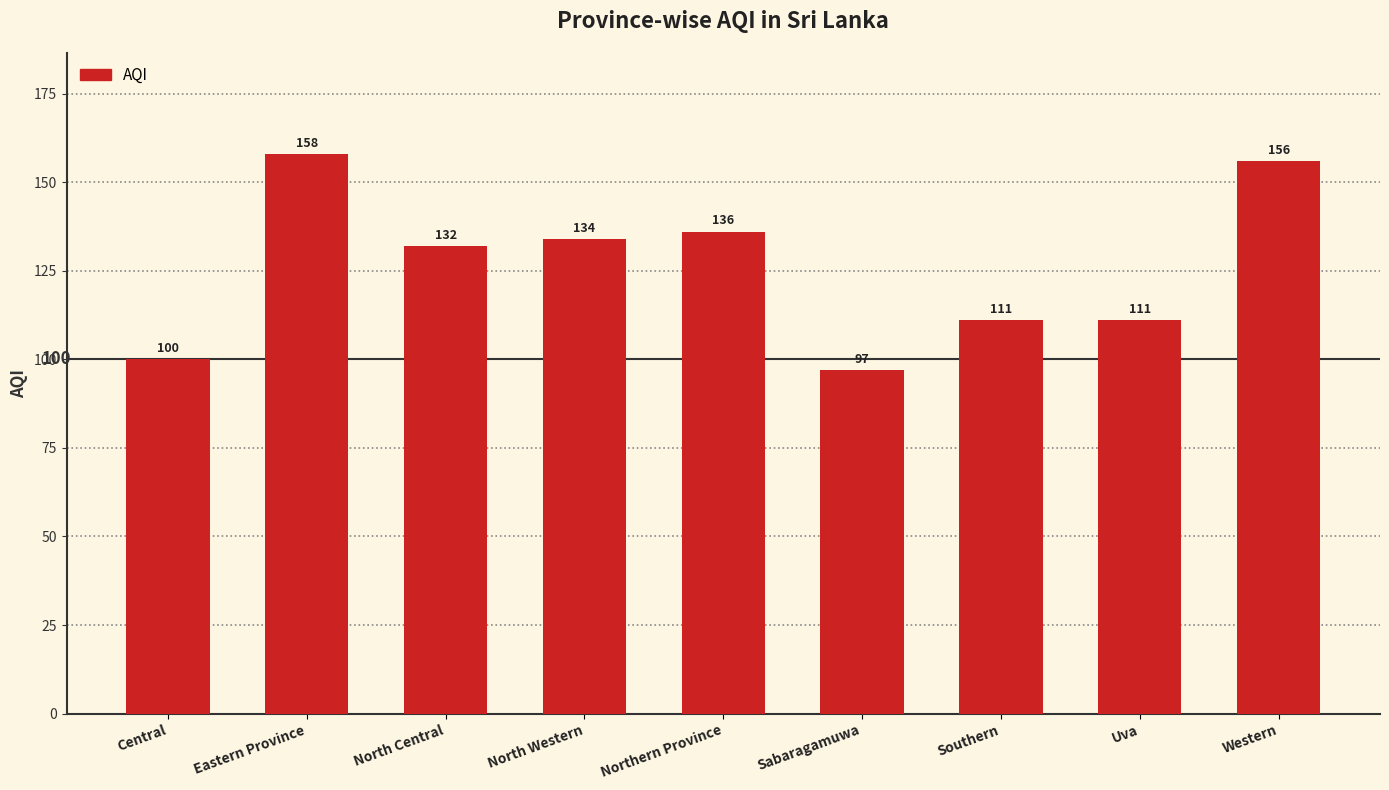

What is the change in value from Eastern Province to Northern Province?

-22